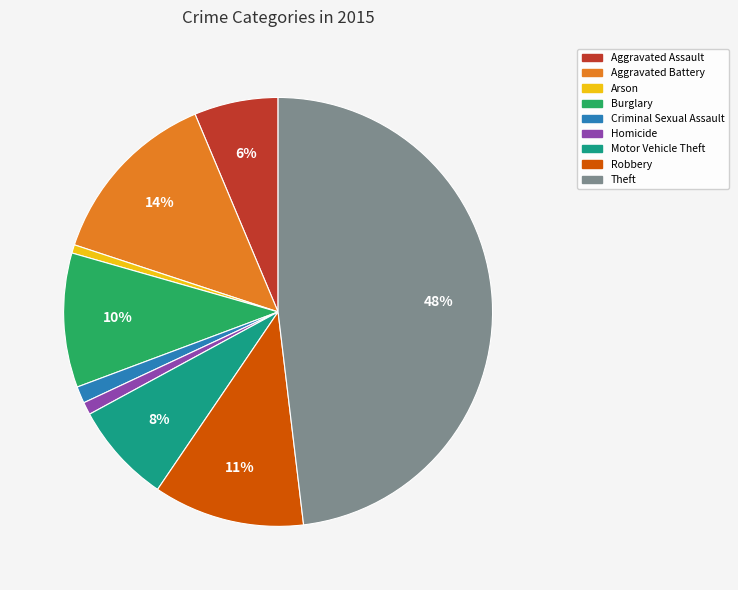

To the nearest percent, what is the difference between the largest and smallest slice percentages?

47%